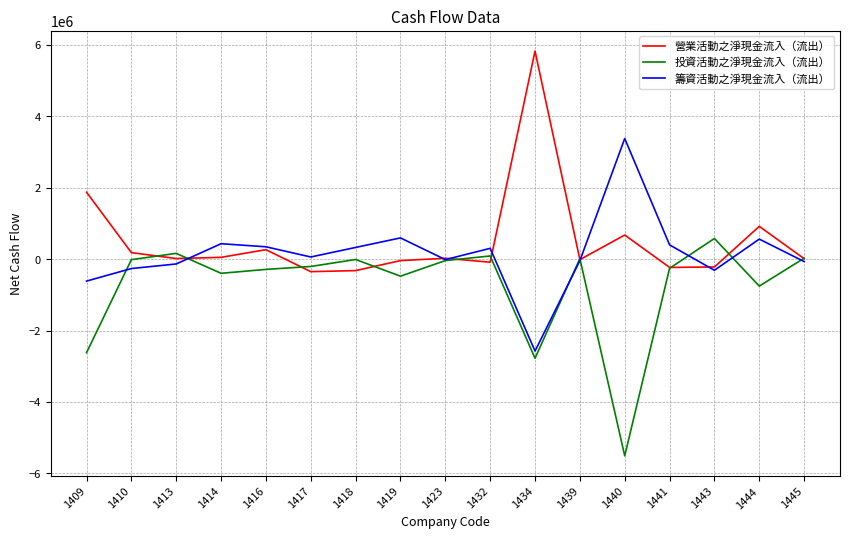

How many values in the 營業活動之淨現金流入（流出） series are below 14319?

8